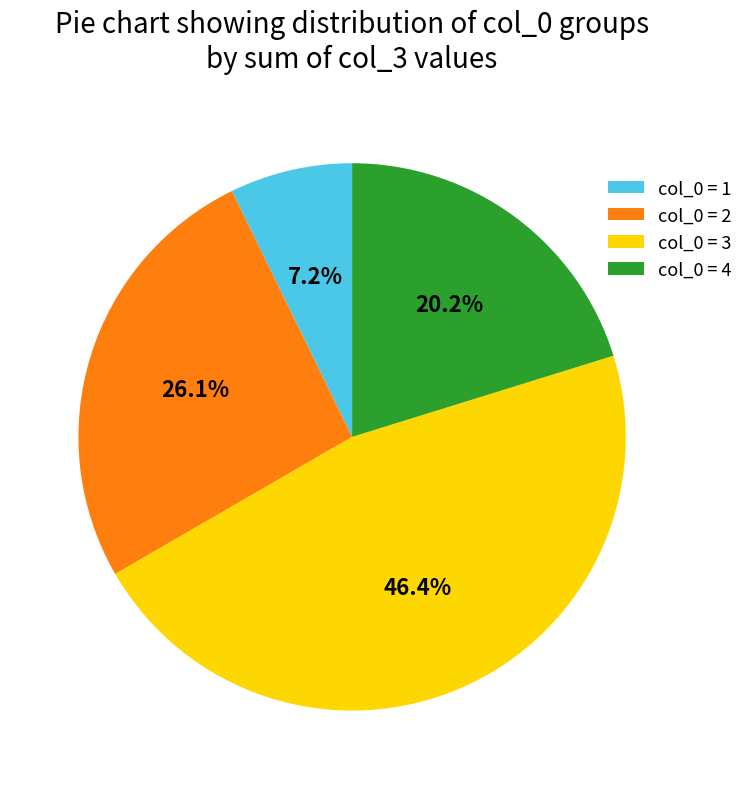

What is the total percentage of col_0 = 1 and col_0 = 4?

27.4%